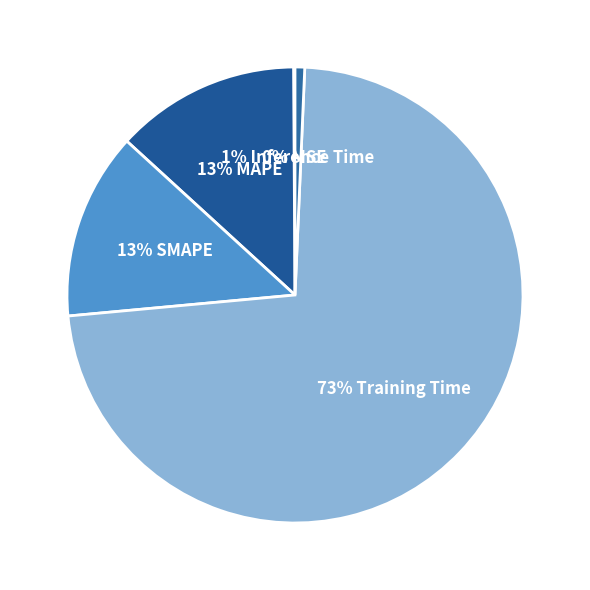

Is there any slice that represents more than half of the pie?

Yes